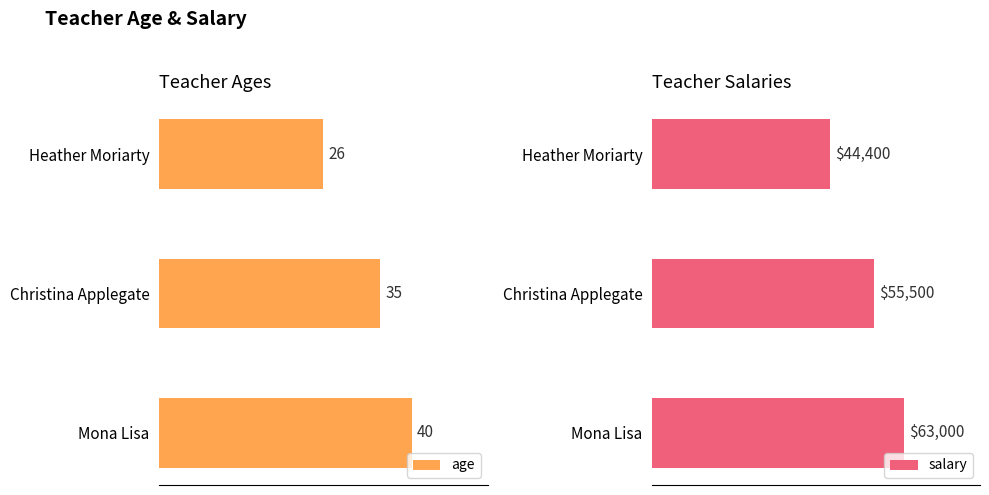

Does the chart contain stacked bars?

No